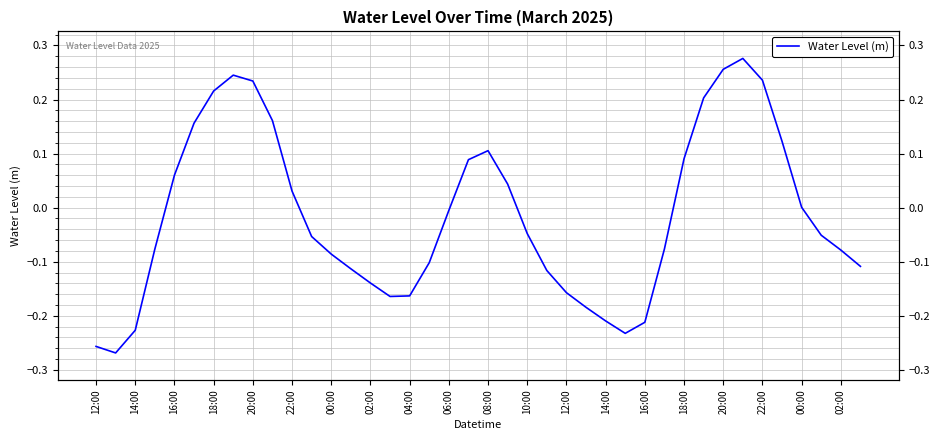

The value at 39 is -0.1. True or false?

True